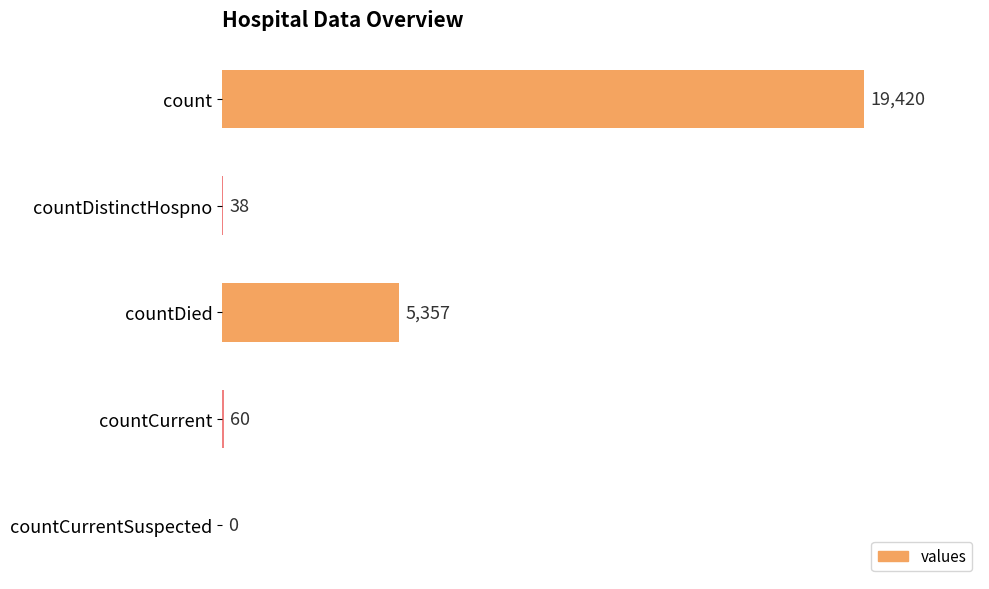

Count the number of data series in this chart.

1